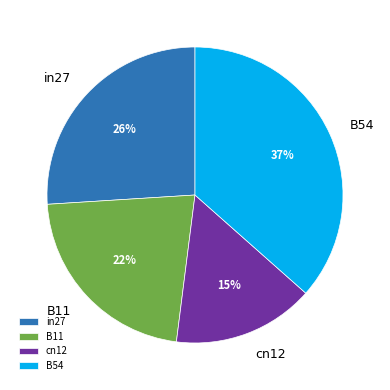

To the nearest percent, what portion does B11 represent?

22%